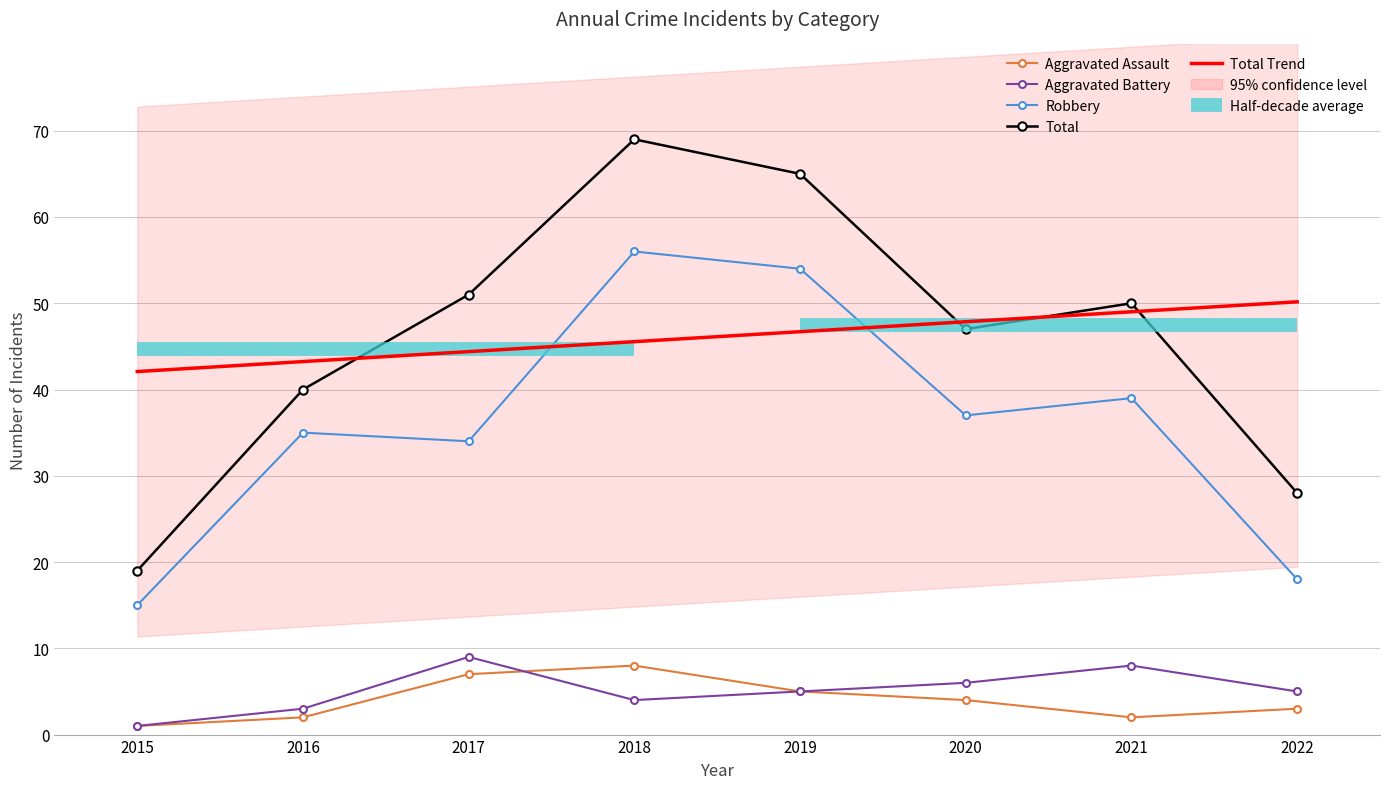

Is it true that Aggravated Battery equals 1.6 at 2020?

False